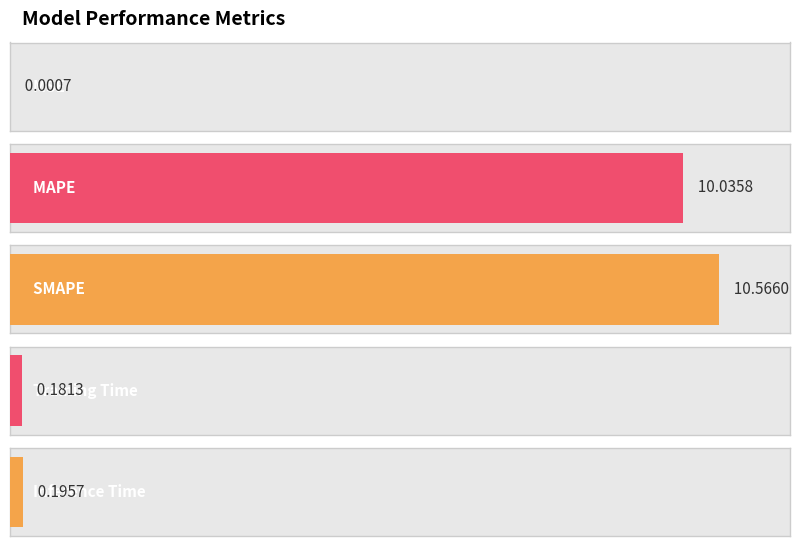

Rank the categories by value from lowest to highest.

MSE, Training Time, Inference Time, MAPE, SMAPE